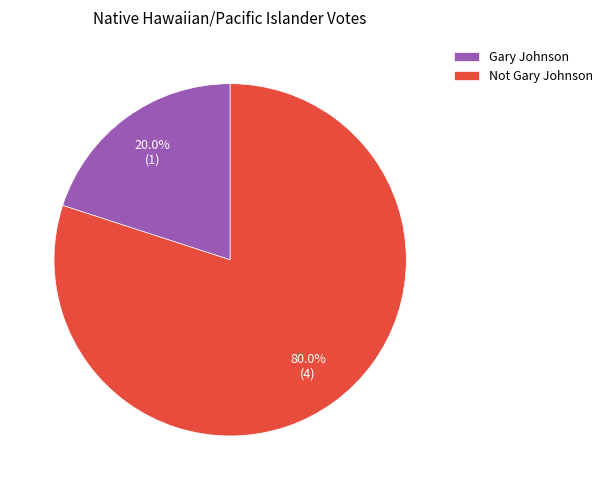

Approximately how many times larger is the value at Not Gary Johnson compared to Gary Johnson?

4.0